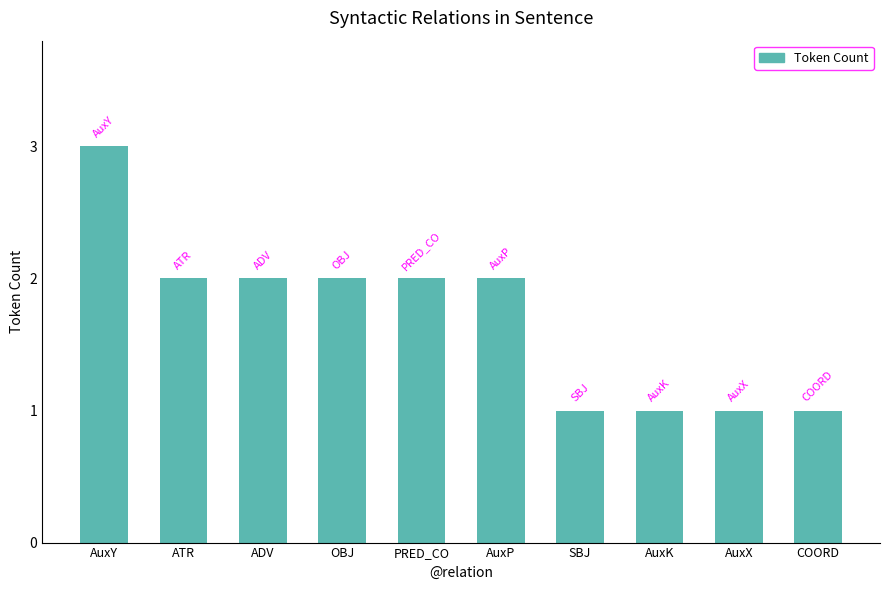

How many values are between 1 and 2?

9